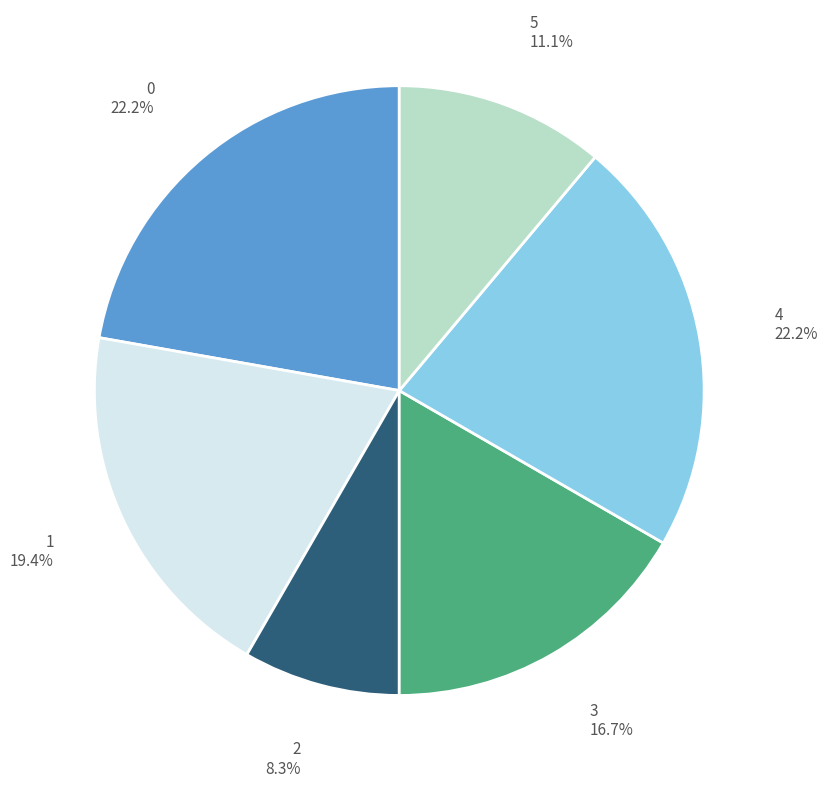

Does any single category account for the majority?

No